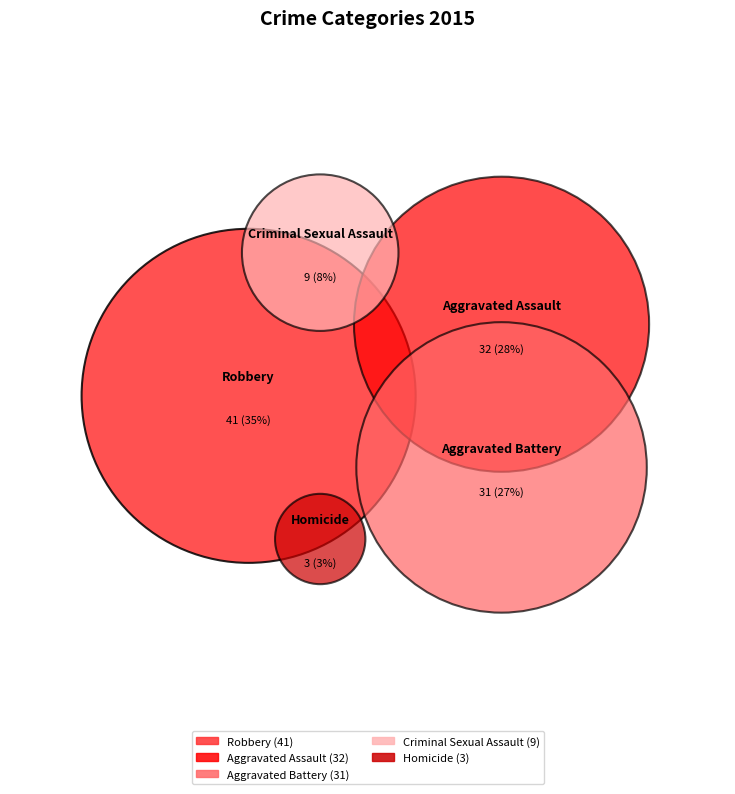

Is it true that Aggravated Battery is 27% of the pie?

True